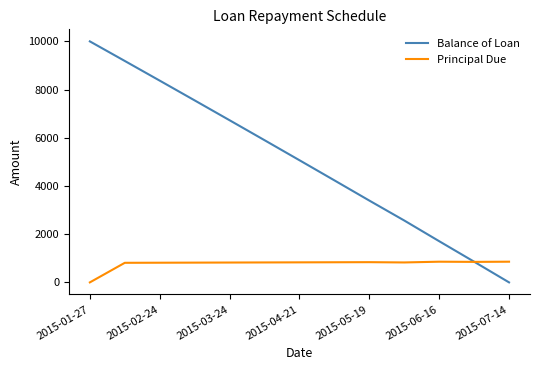

What is the greatest value displayed?

10000.0